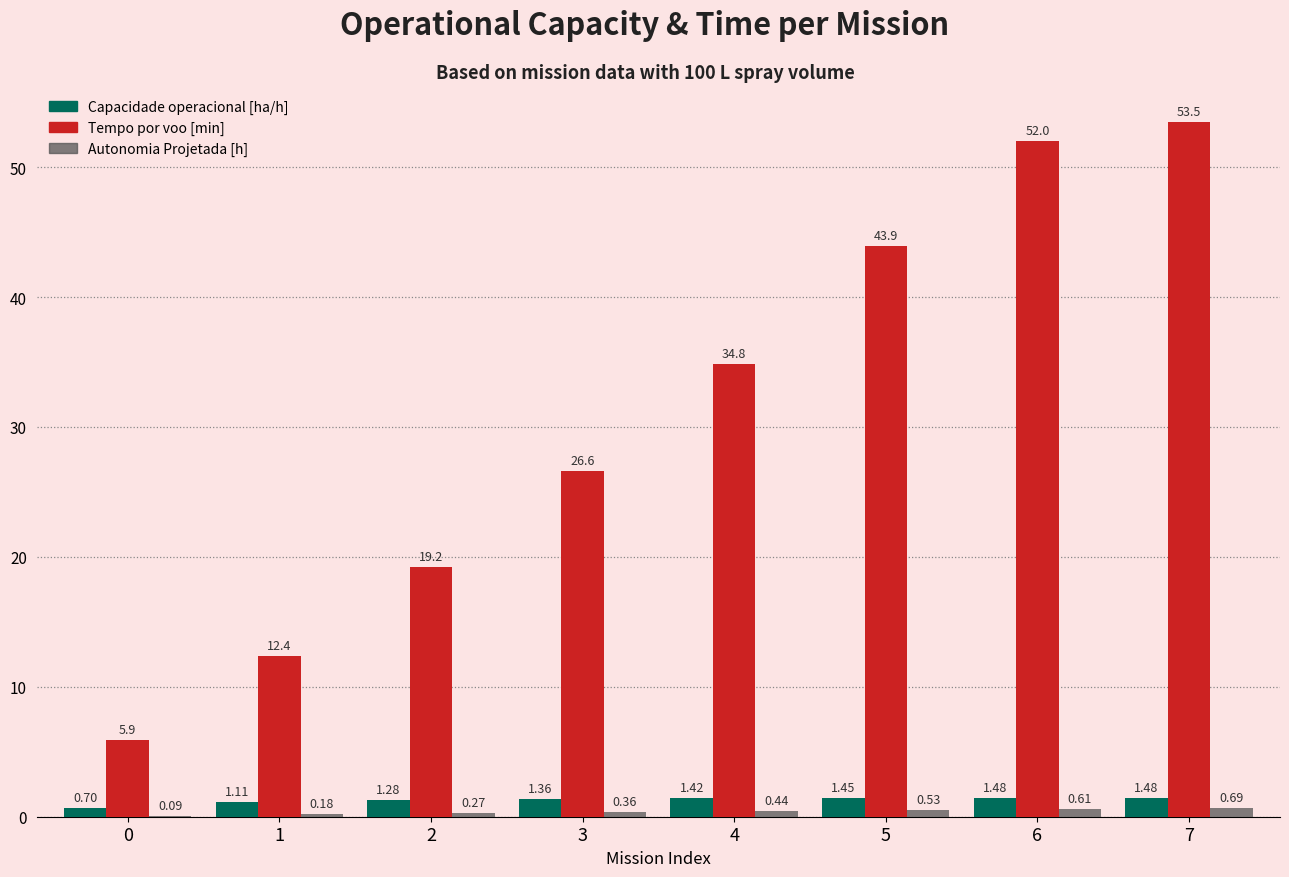

At which category is the sum across all series the highest?

7